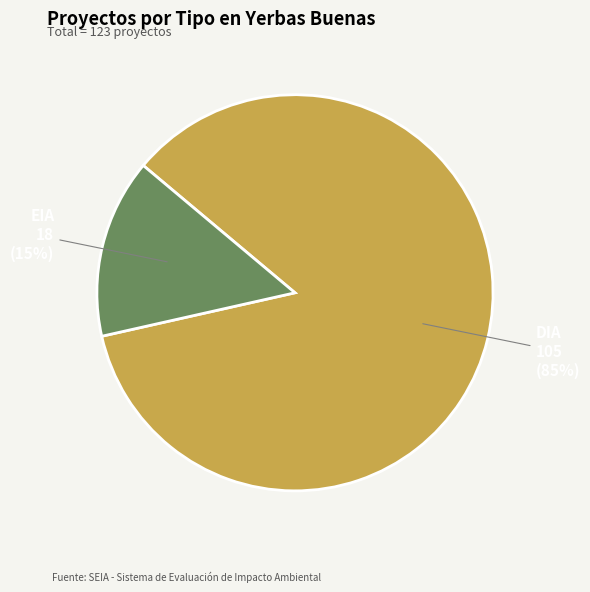

To the nearest percent, what is the average slice percentage?

50%